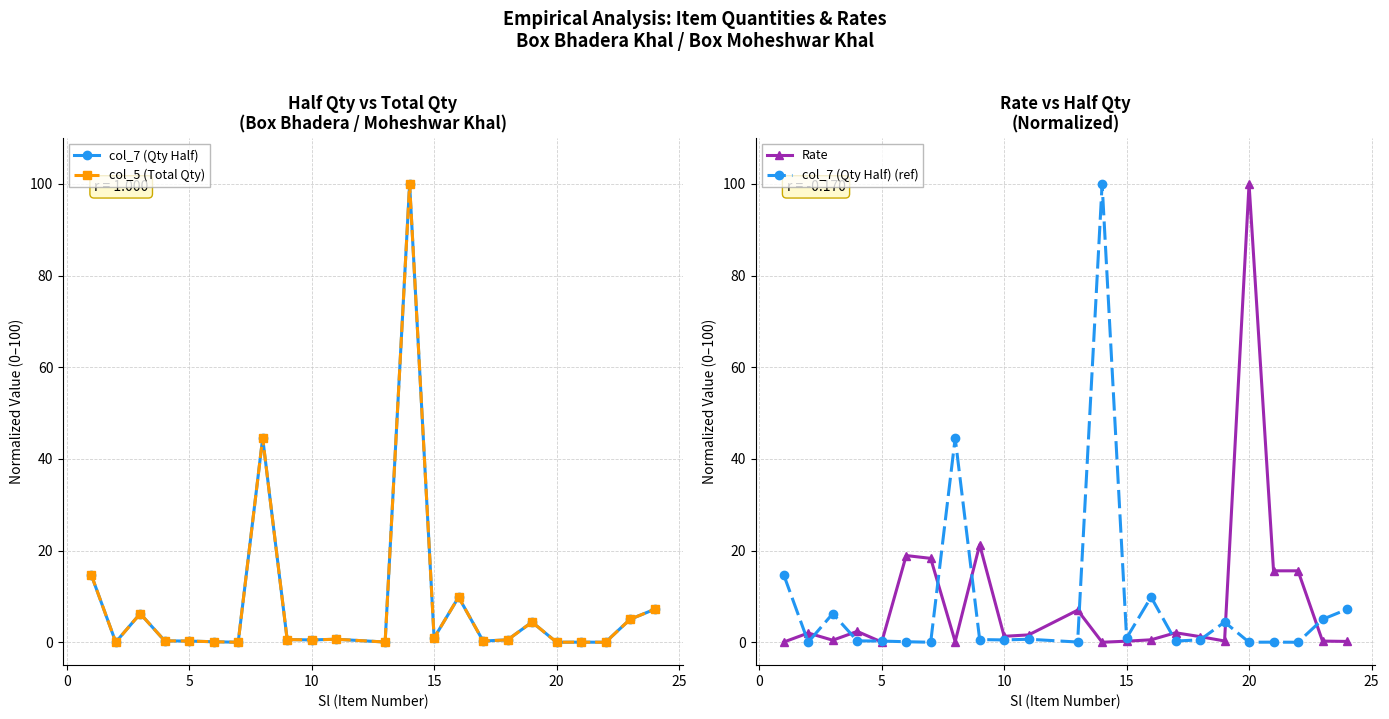

At which label does Rate reach its peak?

20